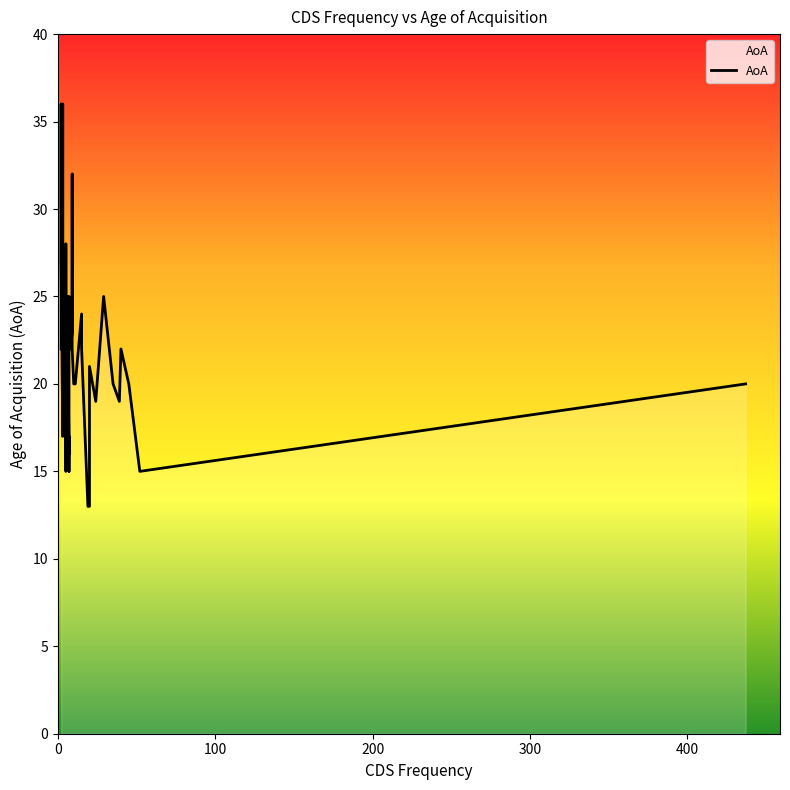

What is the value of the 19th point from the left?

25